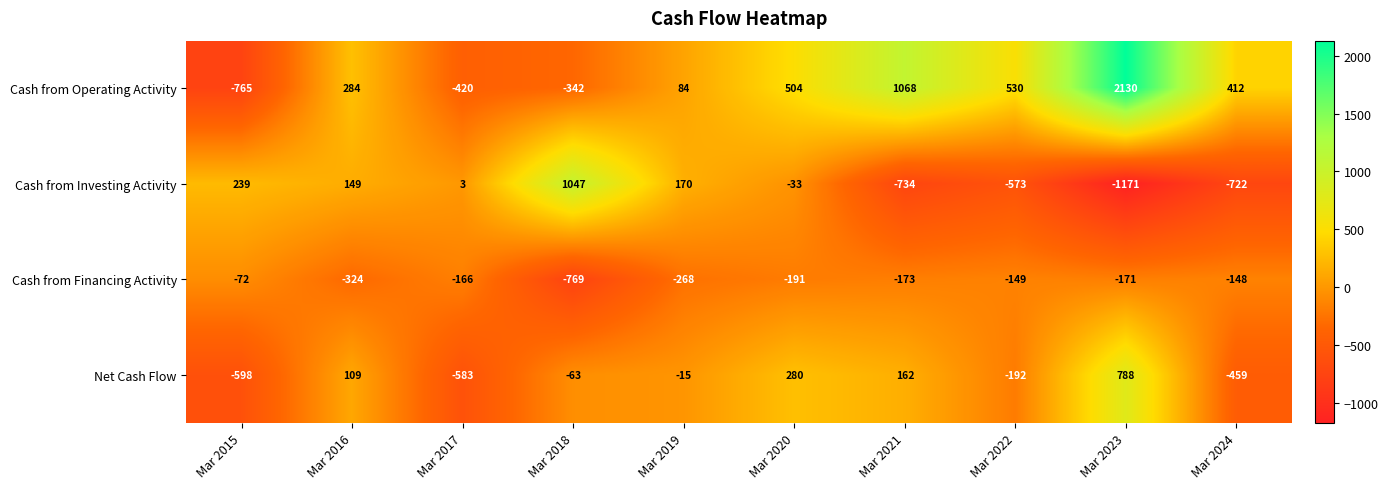

The value of Cash from Financing Activity at Mar 2021 is -244. True or false?

False